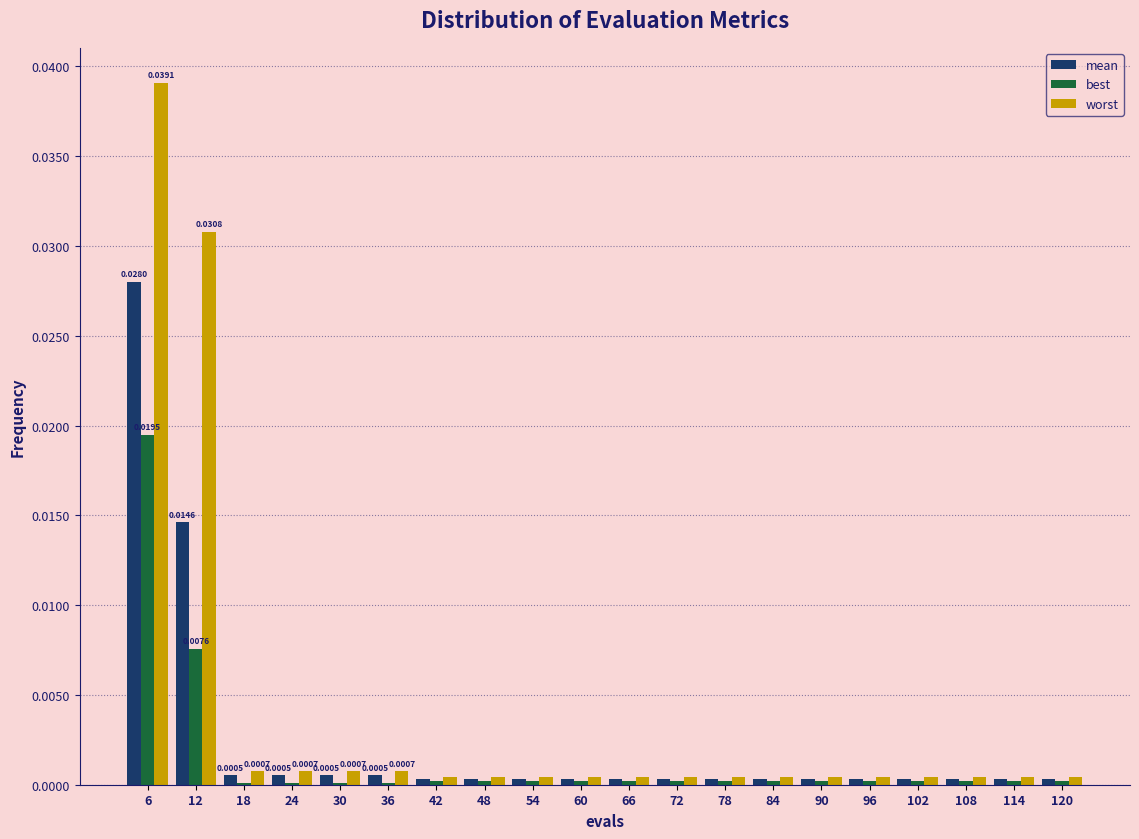

Which series changed the most between 6 and 66?

worst